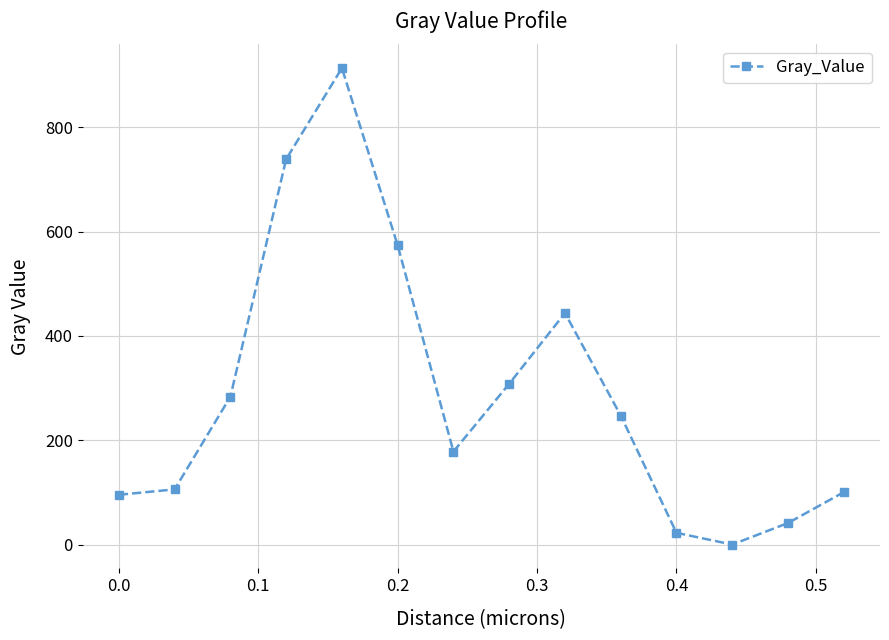

How many values exceed 247?

7